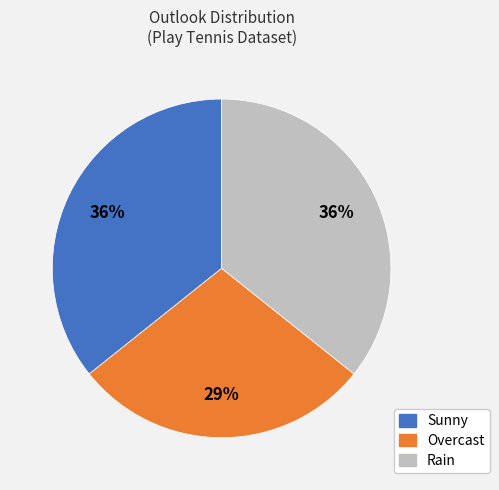

Does Sunny represent more than half of the total?

No